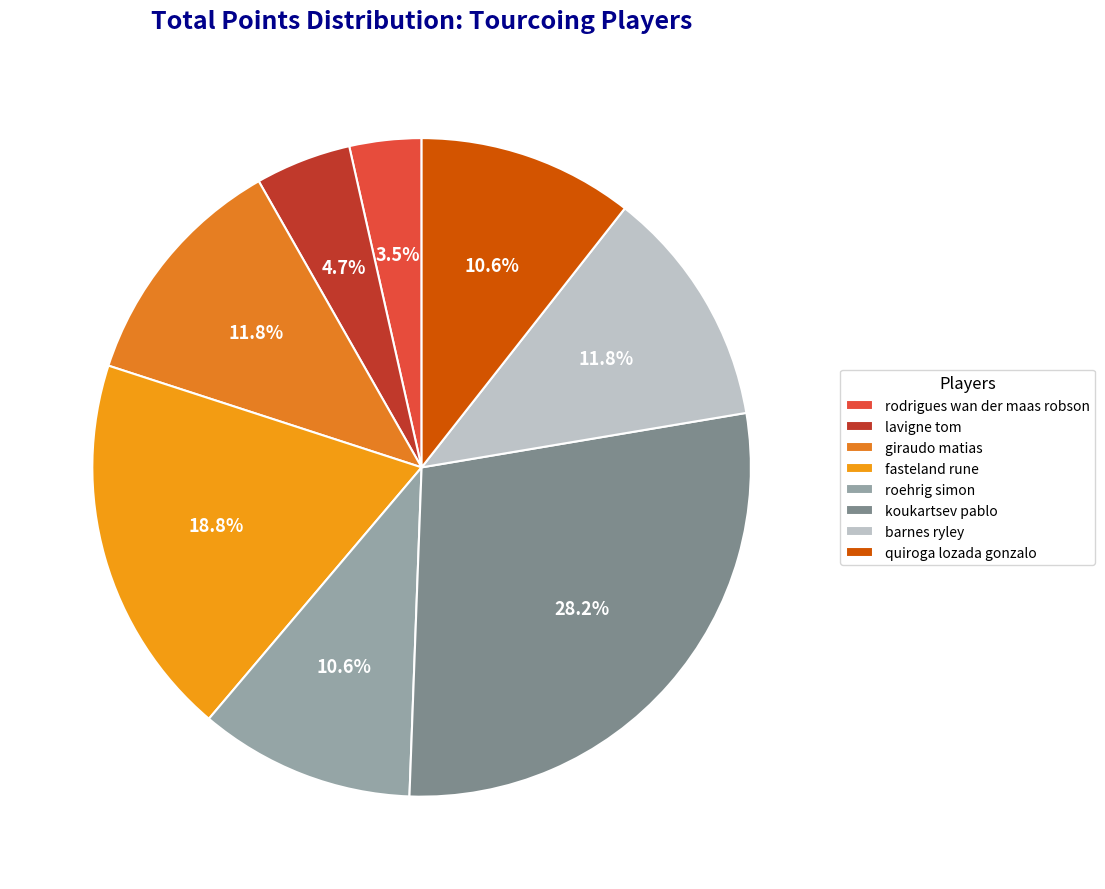

To the nearest percent, what portion does lavigne tom represent?

5%